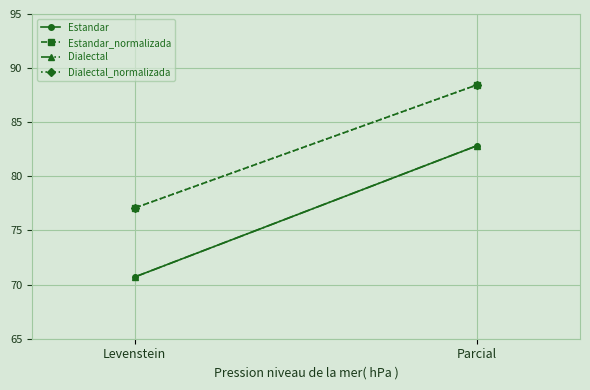

Which category has the lowest value in the Estandar_normalizada series?

Levenstein